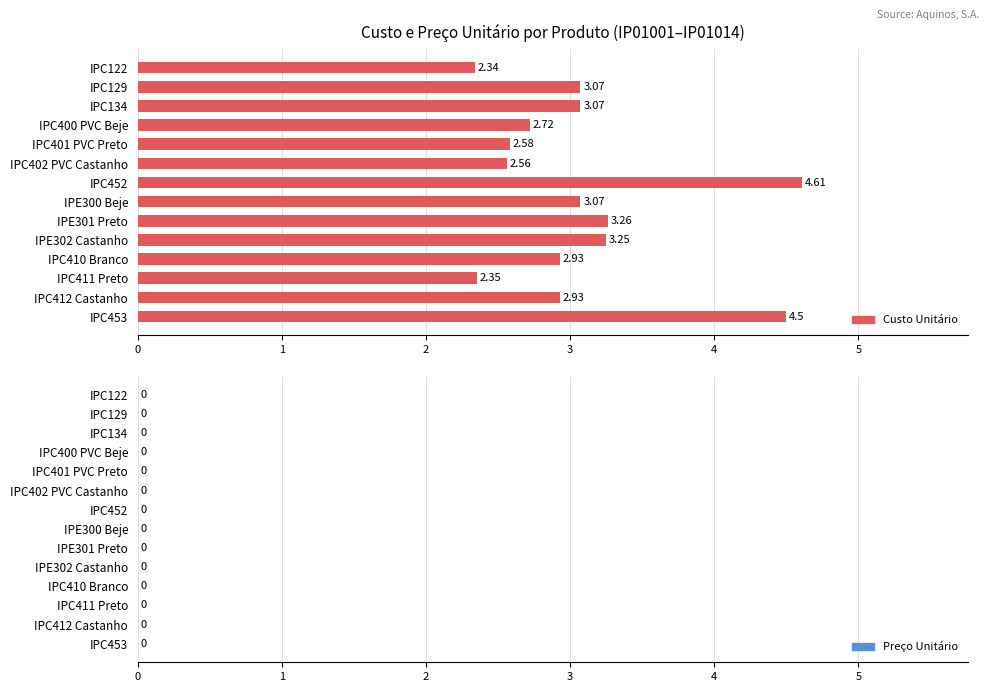

What is the ratio of the value at IPE300 Beje to the value at IPC134?

1.0